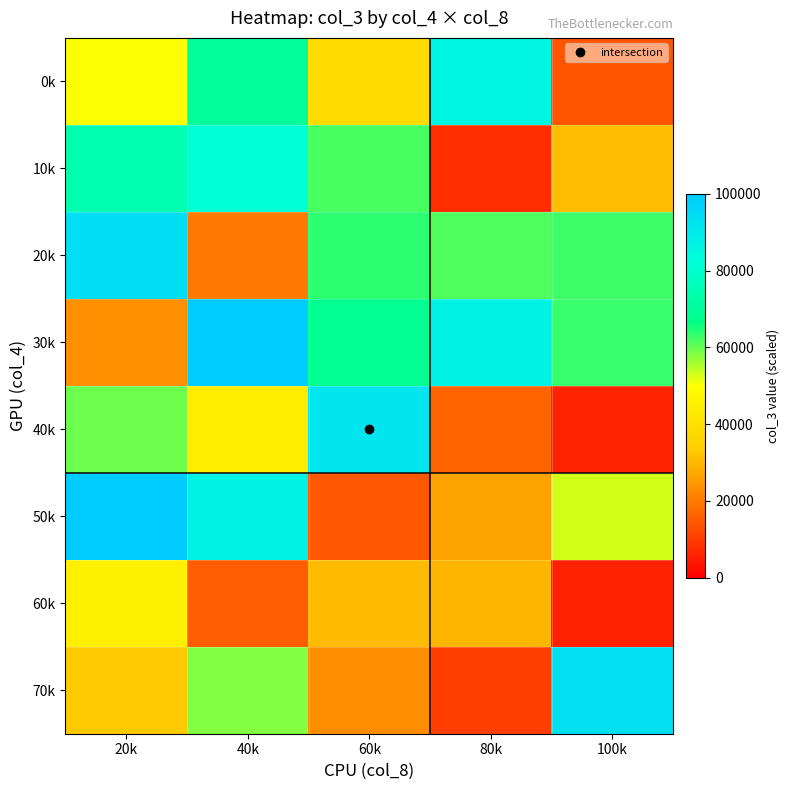

What is the total value across all series at 60k?

393074.9